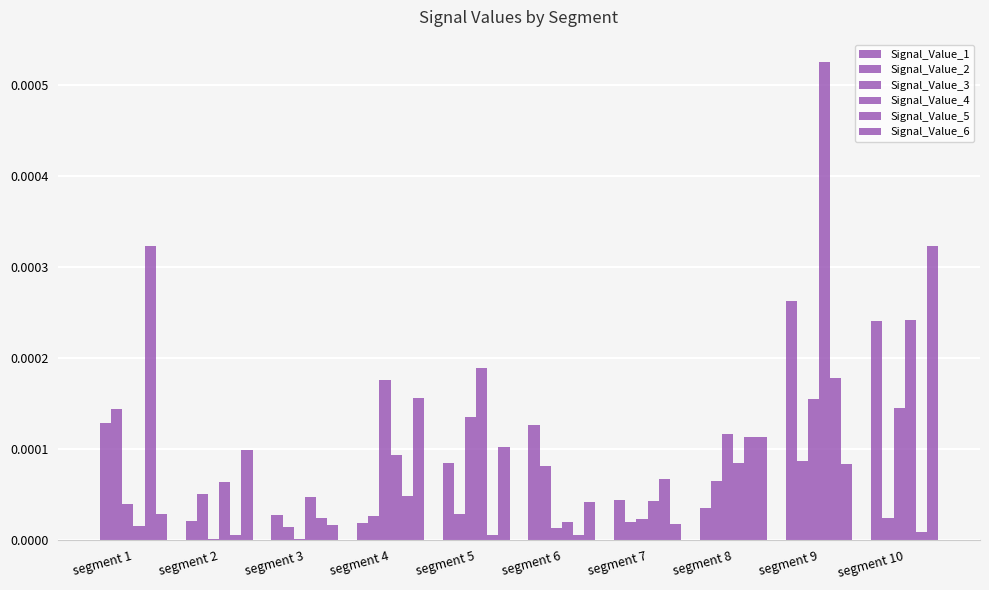

Rank the series by their maximum value, from lowest to highest.

Signal_Value_2, Signal_Value_3, Signal_Value_1, Signal_Value_6, Signal_Value_5, Signal_Value_4